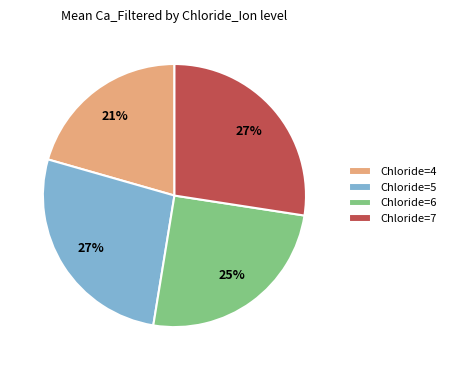

To the nearest percent, what portion does Chloride=4 represent?

21%